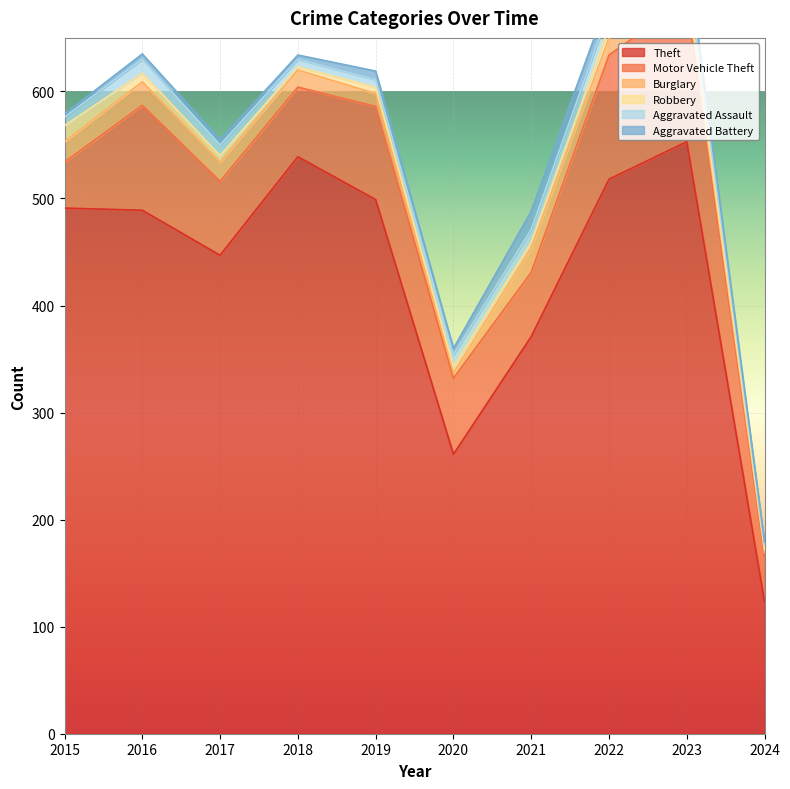

What is the total value across all series at 2019?

619